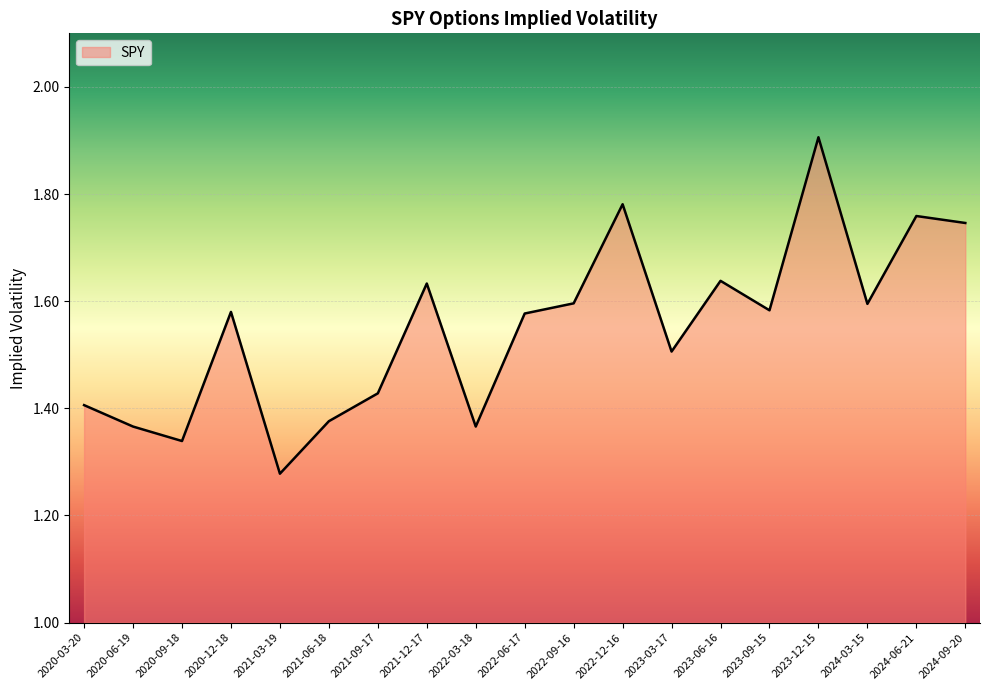

What is the ratio of the value at 2021-06-18 to the value at 2021-09-17?

1.0